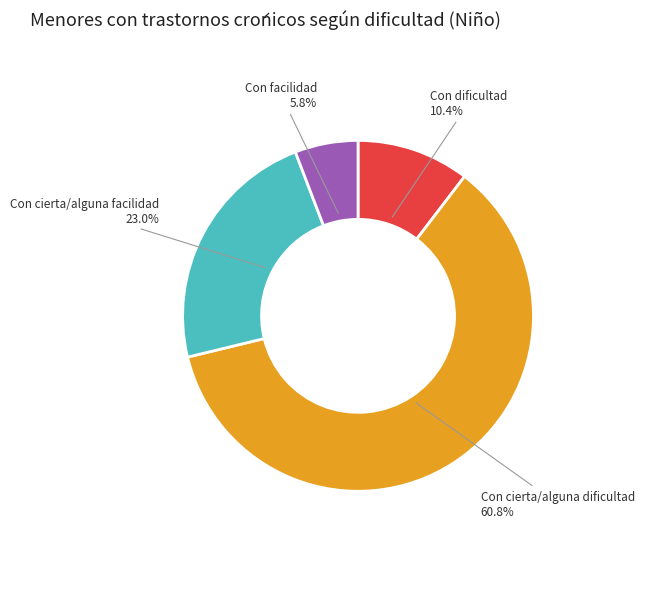

Is there any slice that represents more than half of the pie?

Yes